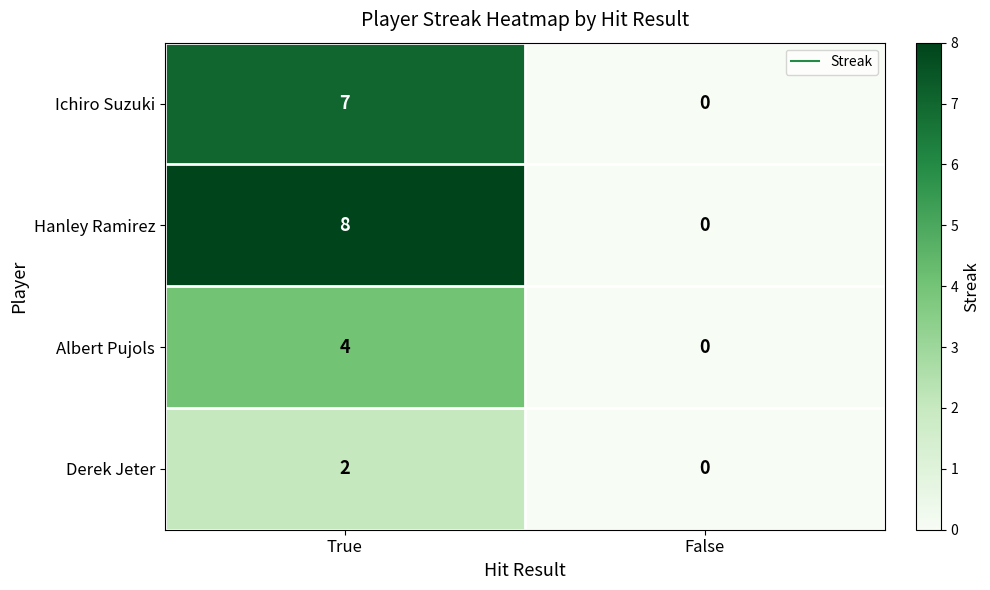

Rank the categories by Ichiro Suzuki value from highest to lowest.

True, False